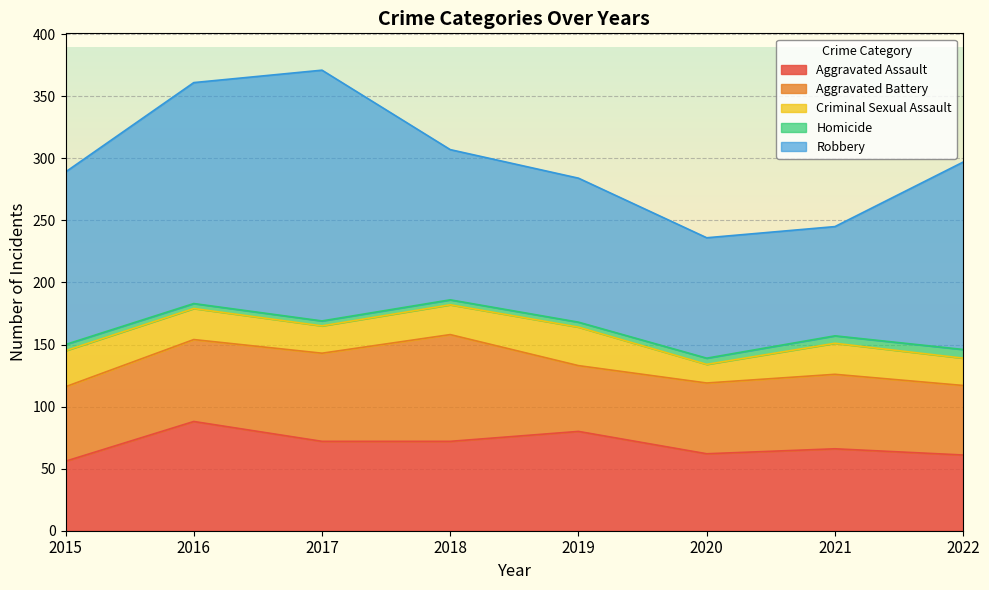

What is the highest value of the Criminal Sexual Assault series?

31